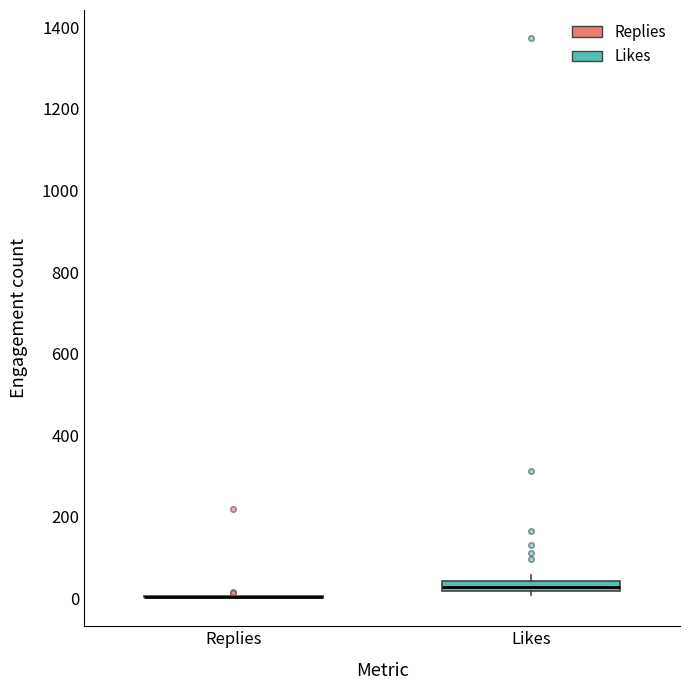

Which box is the tallest, from its lower edge to its upper edge?

Likes